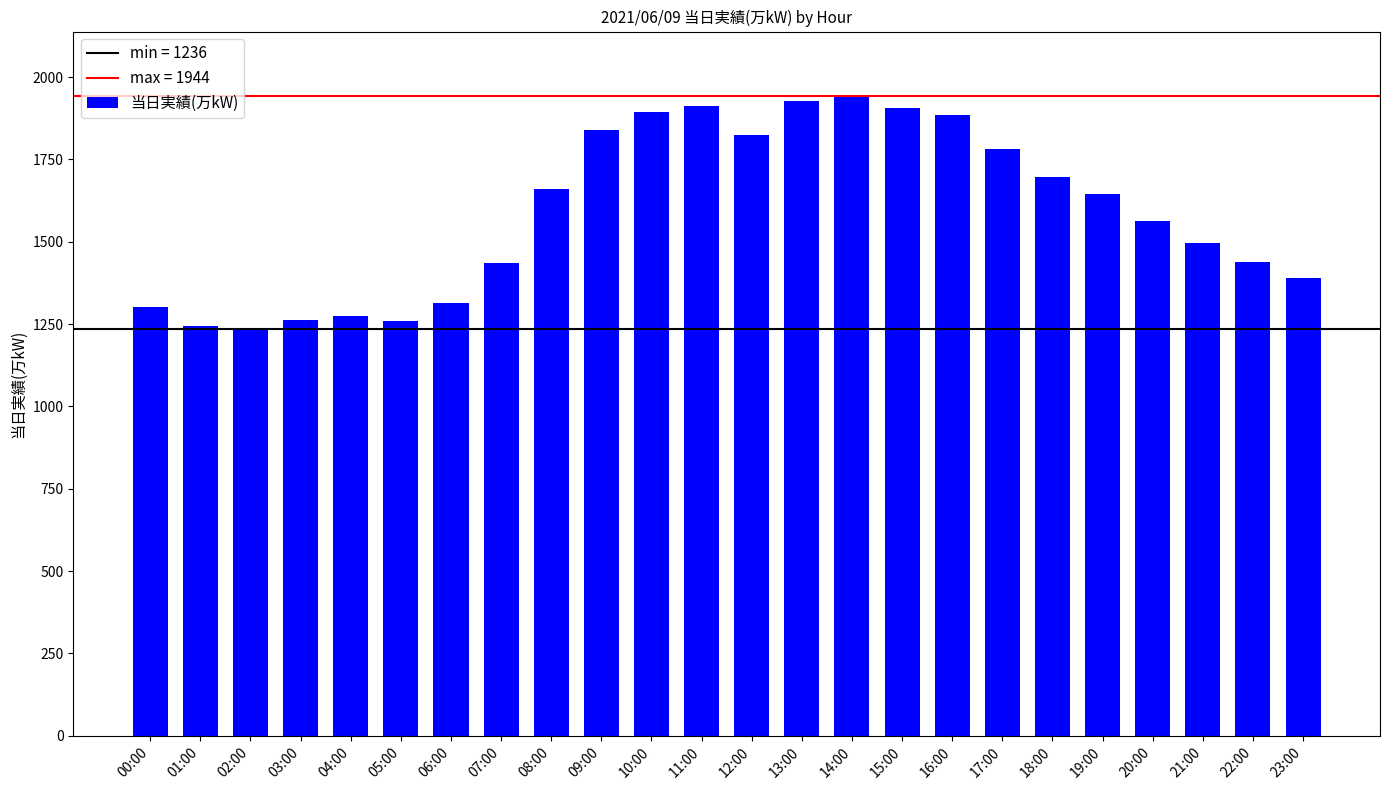

What is the greatest value displayed?

1944